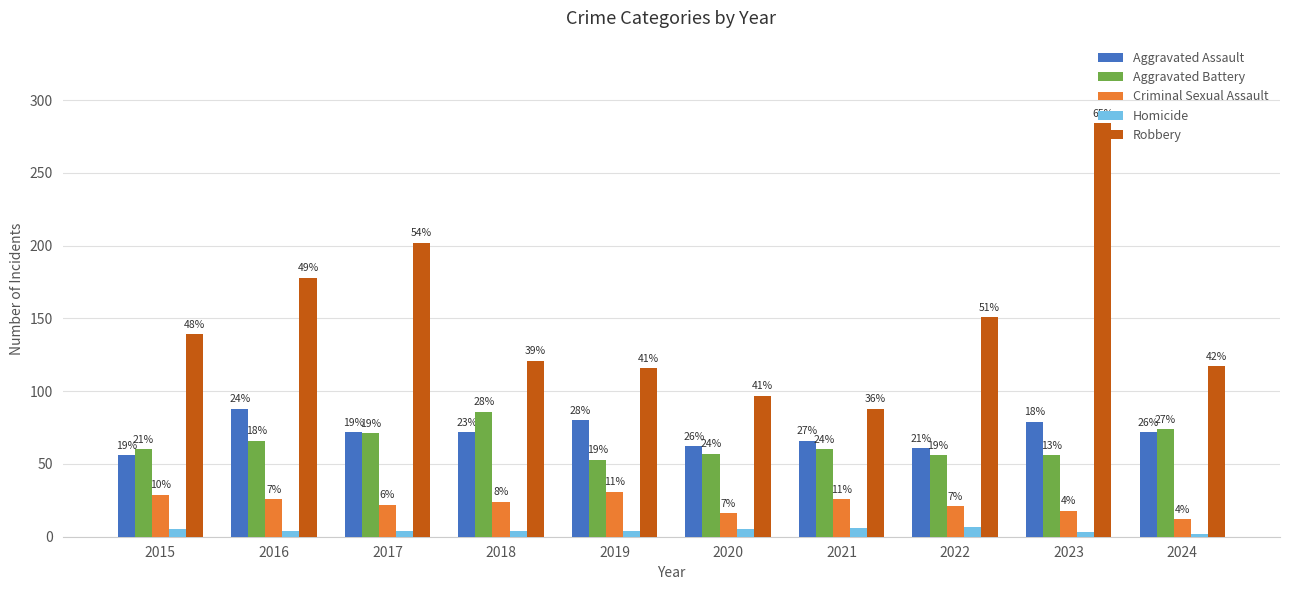

What is the sum of the Aggravated Battery values at 2015 and 2017?

131